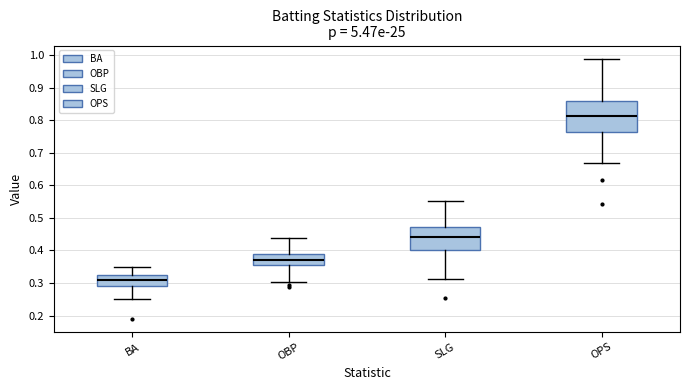

Reading left to right, transcribe this box plot: for each box, give where its median line is, the range the box spans, and where its two whiskers end, as read against the y-axis. The values are not printed on the chart, so give them approximately, as read against the axis.

BA: median 0.31, box 0.29 to 0.32, whiskers 0.25 to 0.35
OBP: median 0.37, box 0.35 to 0.39, whiskers 0.30 to 0.44
SLG: median 0.44, box 0.40 to 0.47, whiskers 0.31 to 0.55
OPS: median 0.81, box 0.76 to 0.86, whiskers 0.67 to 0.99